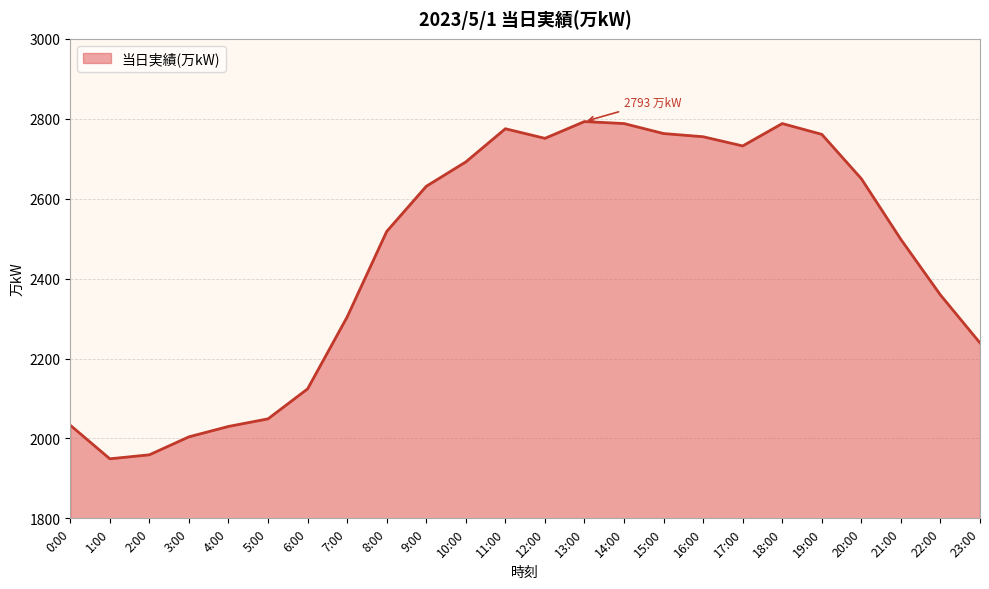

The value at 3:00 is 2004. True or false?

True